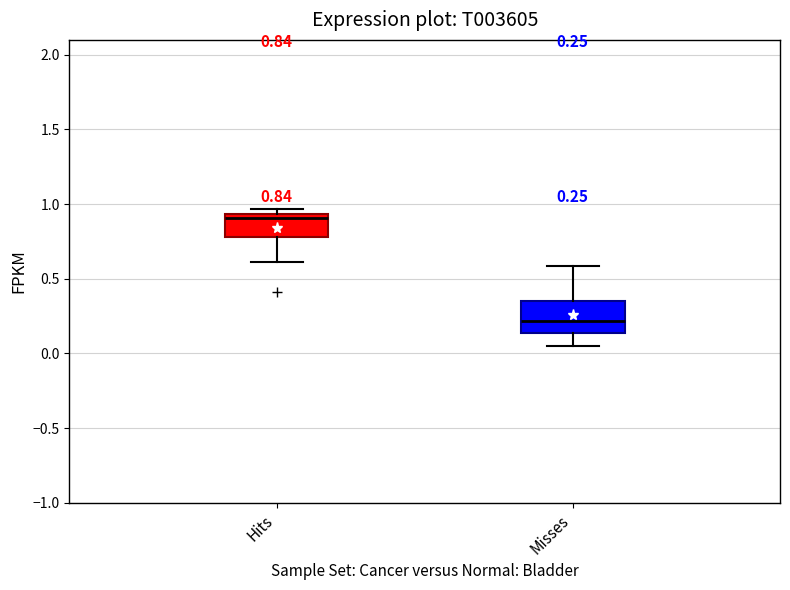

Which box is the tallest, from its lower edge to its upper edge?

Misses